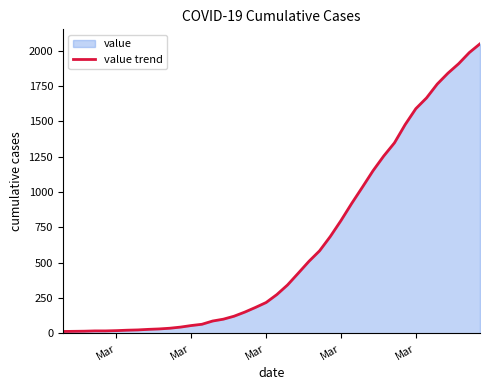

Reading left to right, what are all the values shown in this chart?

13	14	15	17	17	19	22	24	28	31	36	44	55	64	87	100	121	150	183	218	274	342	425	509	584	685	798	919	1034	1151	1255	1348	1477	1590	1666	1764	1841	1908	1987	2049